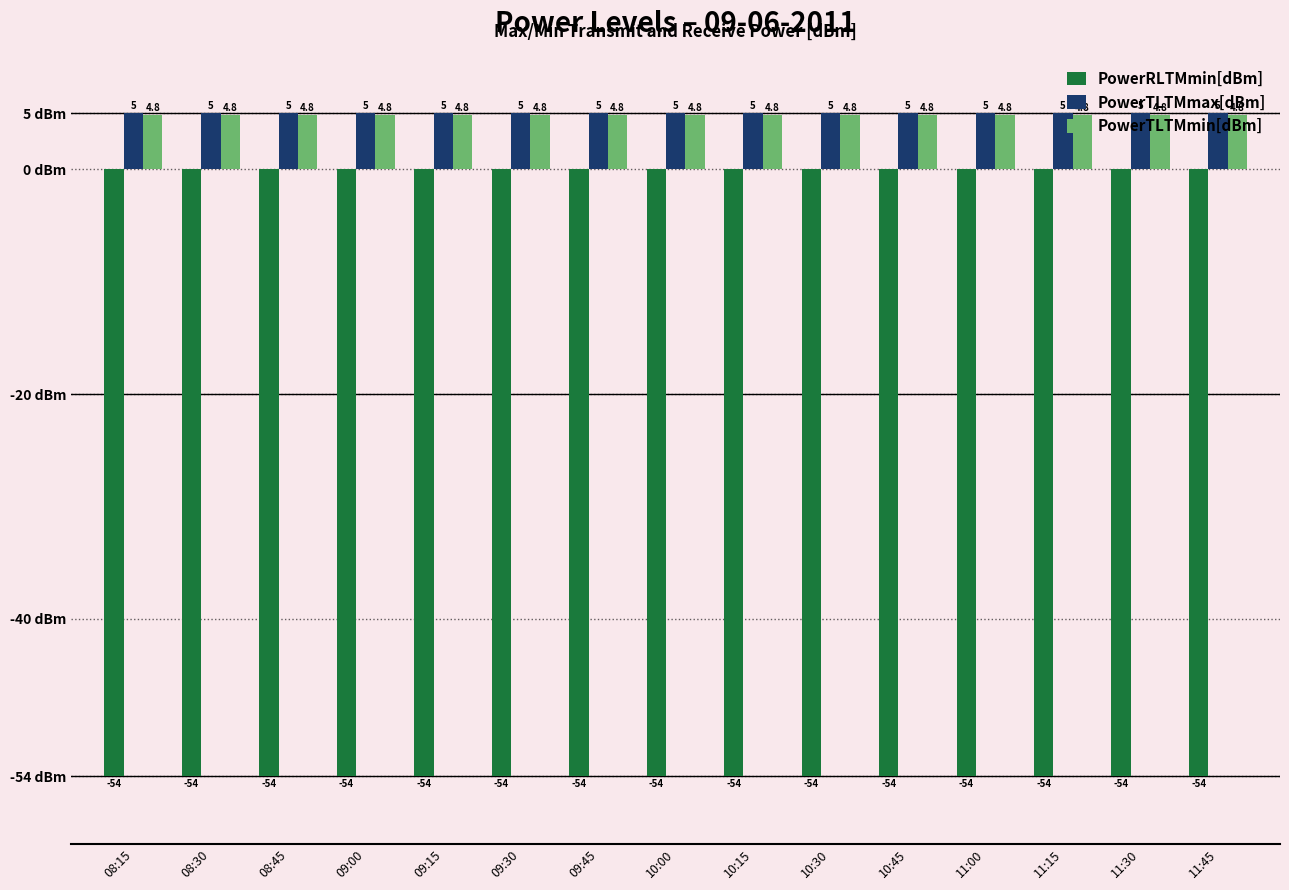

The value of PowerTLTMmax[dBm] at 09:00 is 2.5. True or false?

False